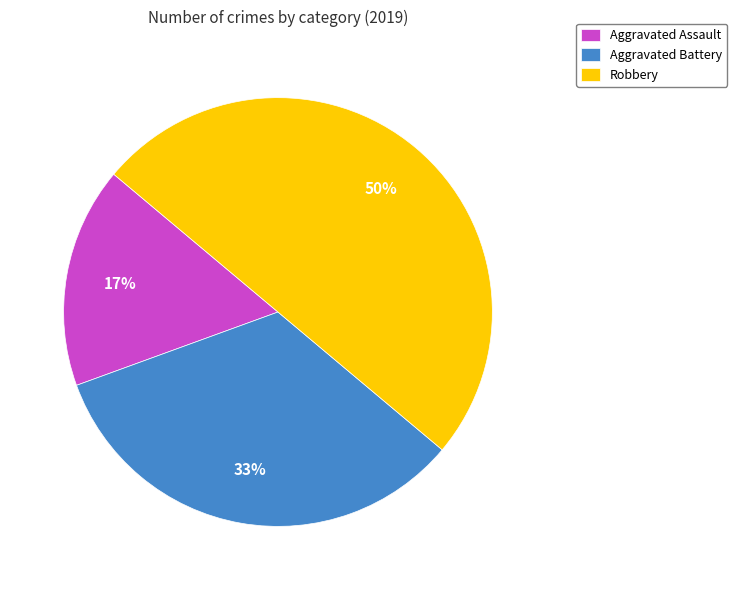

Is Aggravated Assault the majority of the pie?

No